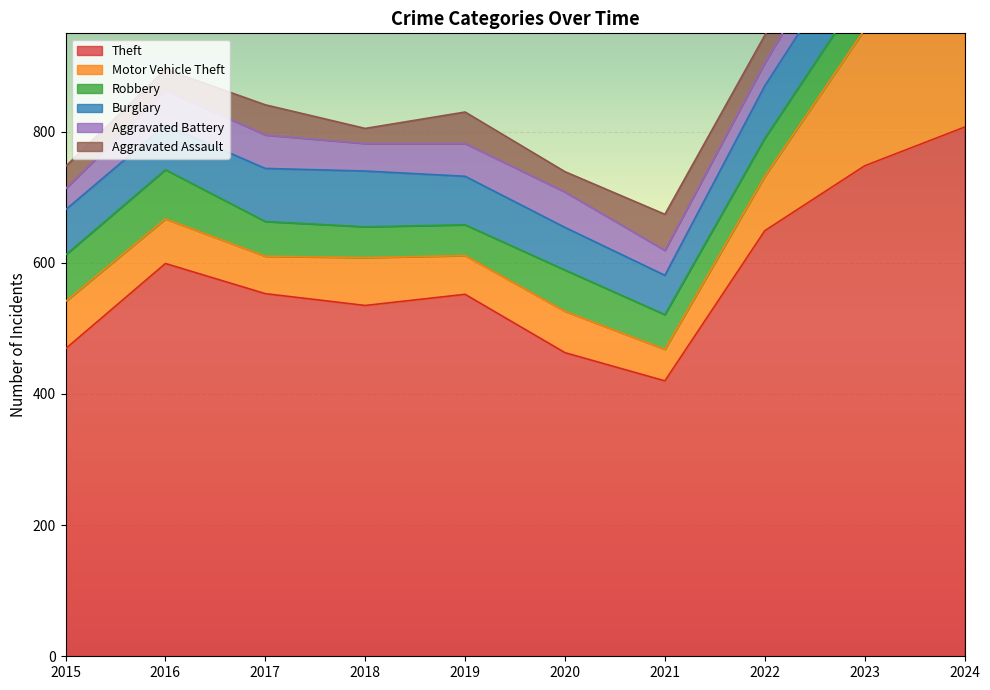

What are all the series names shown in the legend?

Theft, Motor Vehicle Theft, Robbery, Burglary, Aggravated Battery, Aggravated Assault